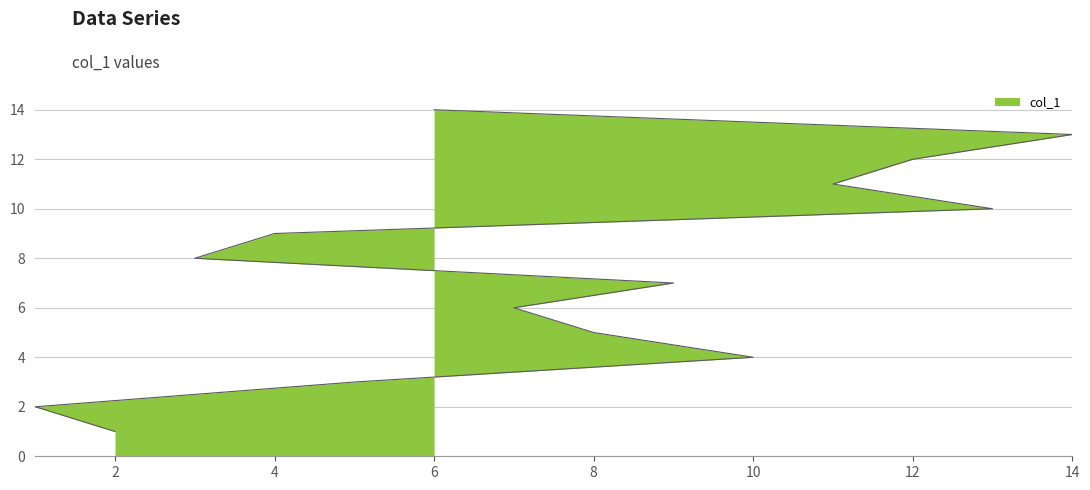

What position from the right is 13?

5